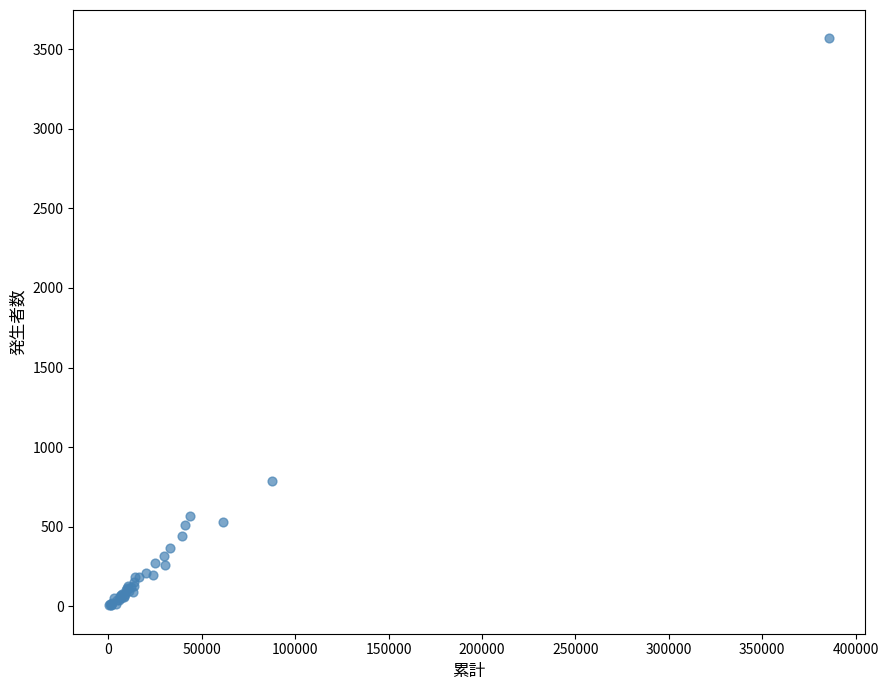

What Y value in the scatter plot is closest to 1787?

784